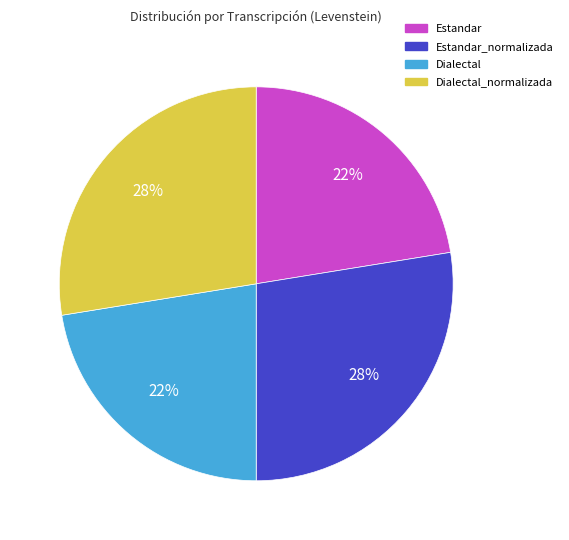

Does any single category account for the majority?

No